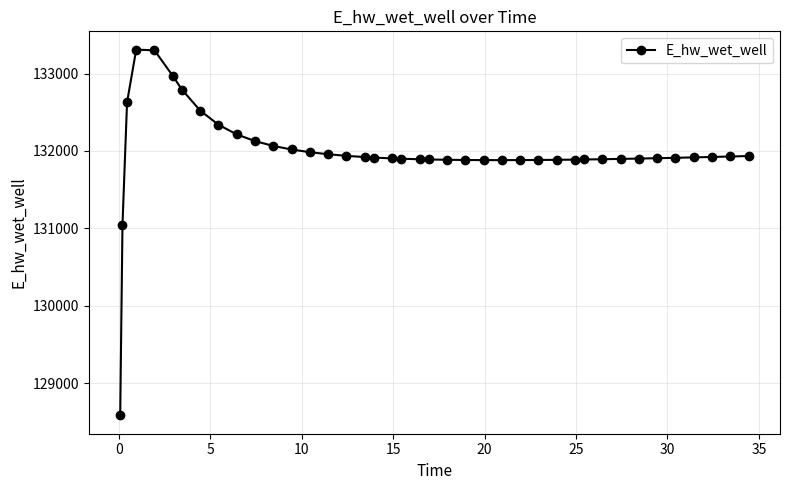

What is the difference between the second highest and second lowest values?

2250.7